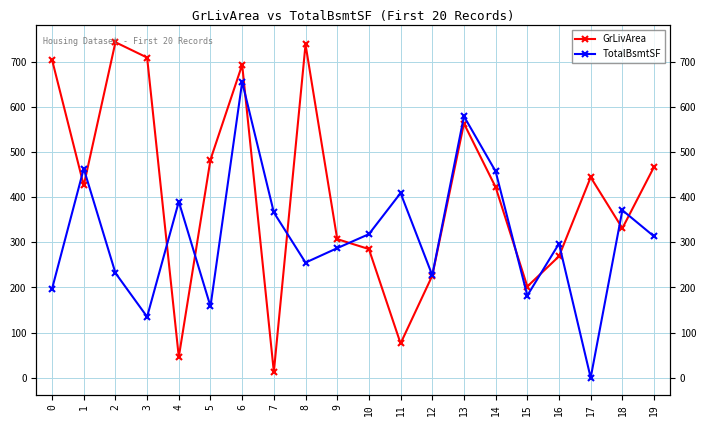

Where is TotalBsmtSF nearest to the value 327?

10